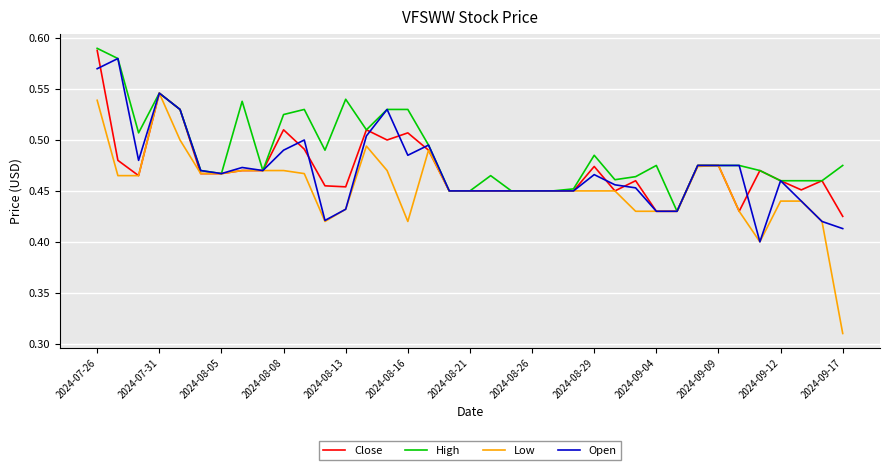

Which series has the largest range (max minus min)?

Low